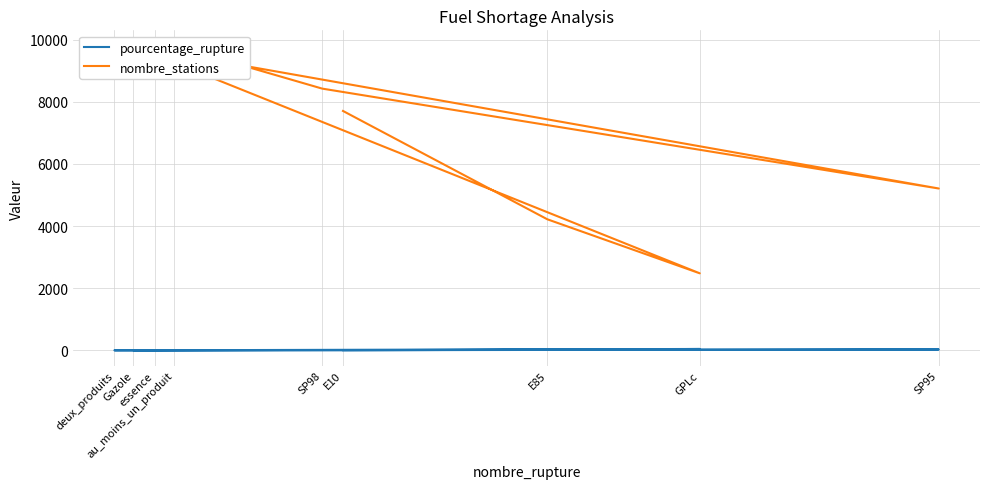

How many lines are shown in the chart?

2